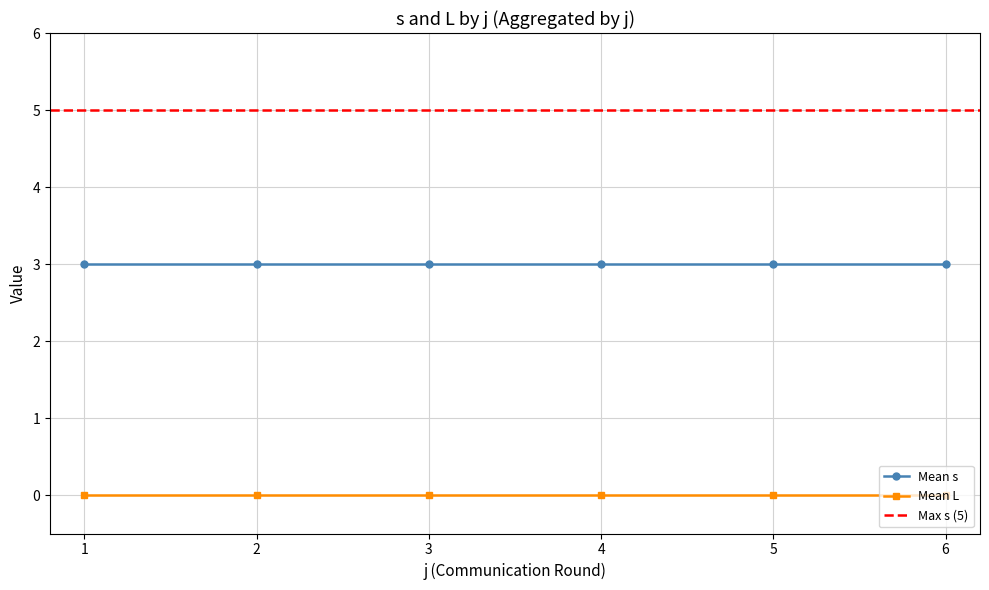

List the series in order of their overall mean, lowest first.

L, s